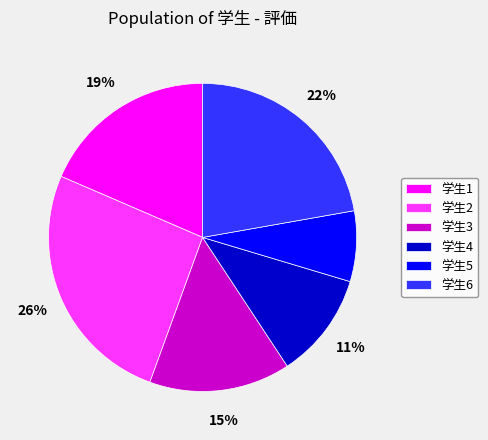

What percentage is the 学生6 slice, to the nearest percent?

22%